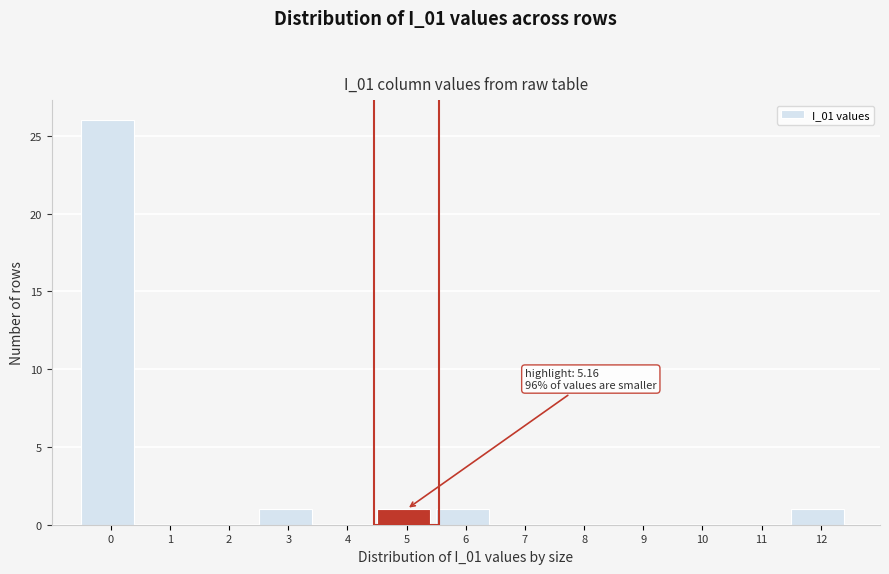

Reading left to right, list all the values displayed in this chart.

0=26	1=0	2=0	3=1	4=0	5=1	6=1	7=0	8=0	9=0	10=0	11=0	12=1